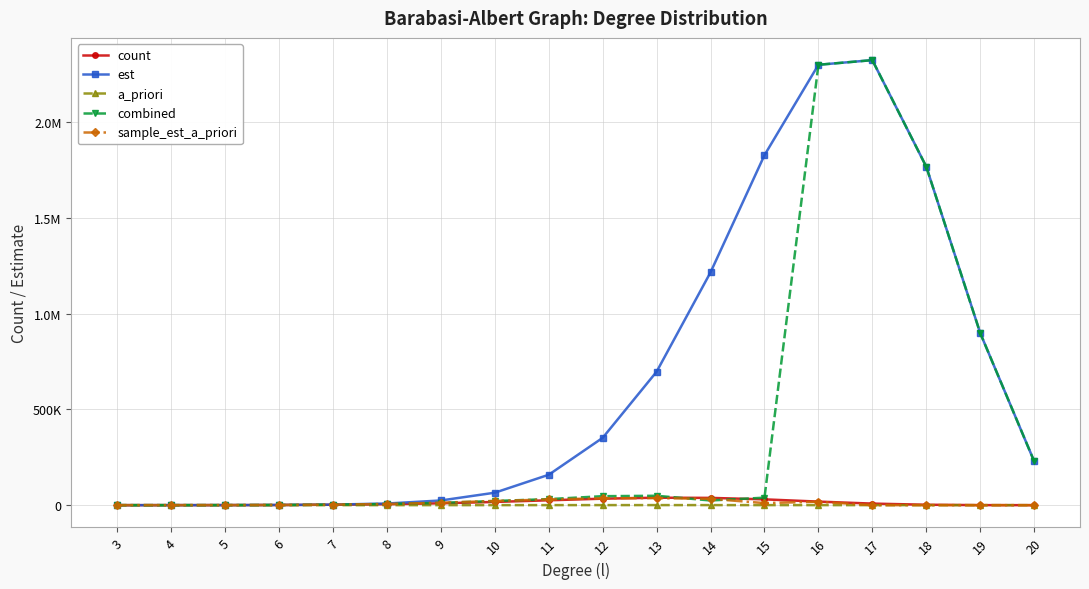

At which category is the sum across all series the highest?

17